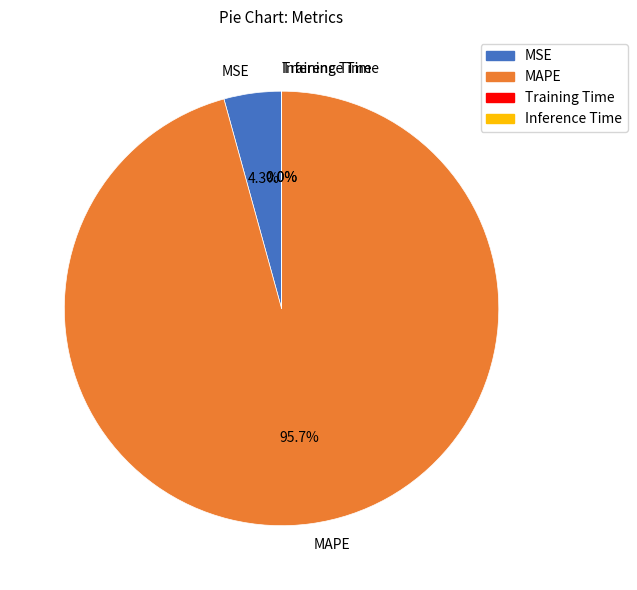

Which slice is the largest?

MAPE